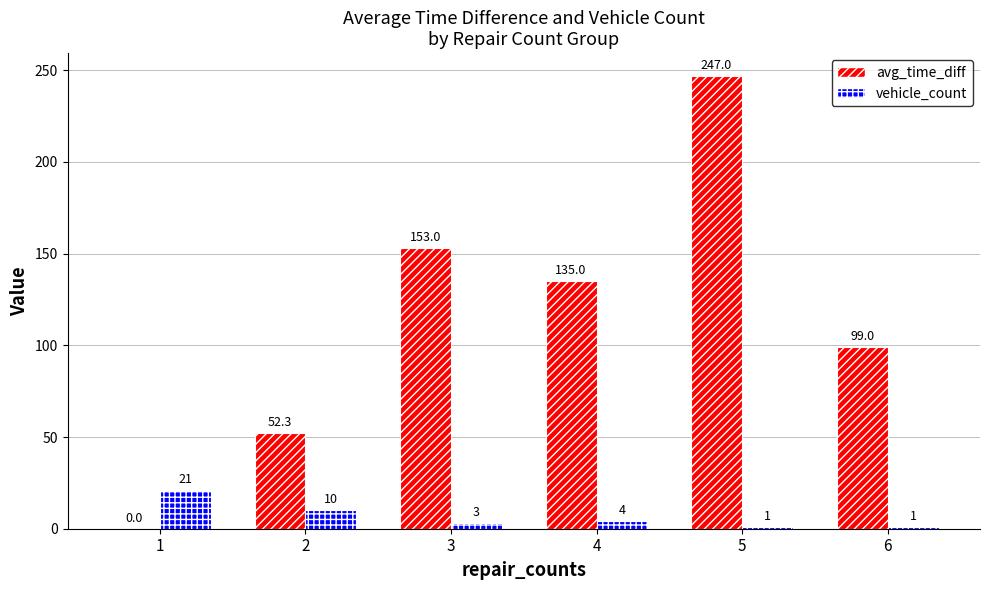

Is the value of avg_time_diff at 4 greater than the value of vehicle_count at 4?

Yes